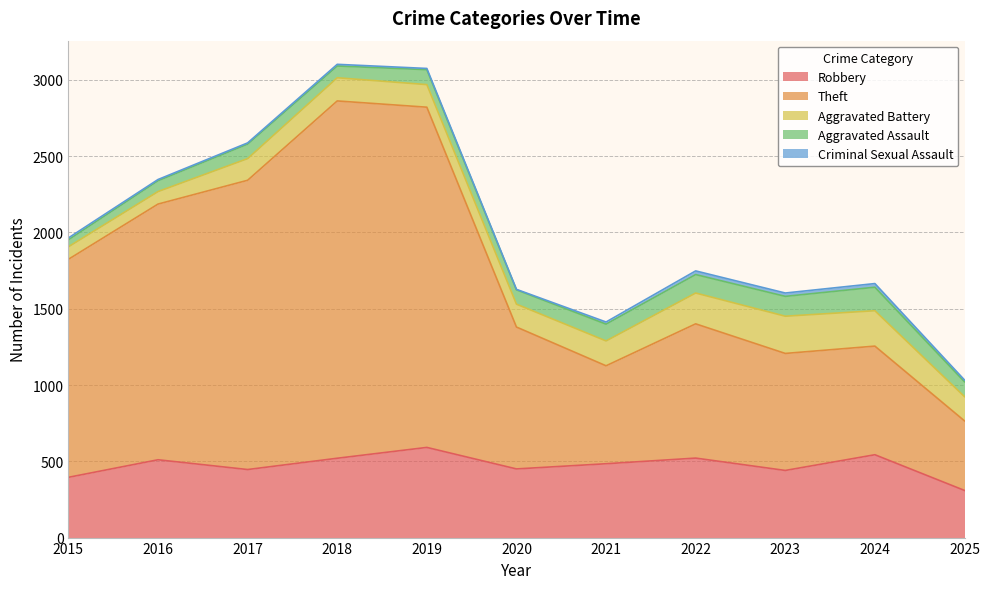

At 2023, list the series in order from largest to smallest.

Theft, Robbery, Aggravated Battery, Aggravated Assault, Criminal Sexual Assault